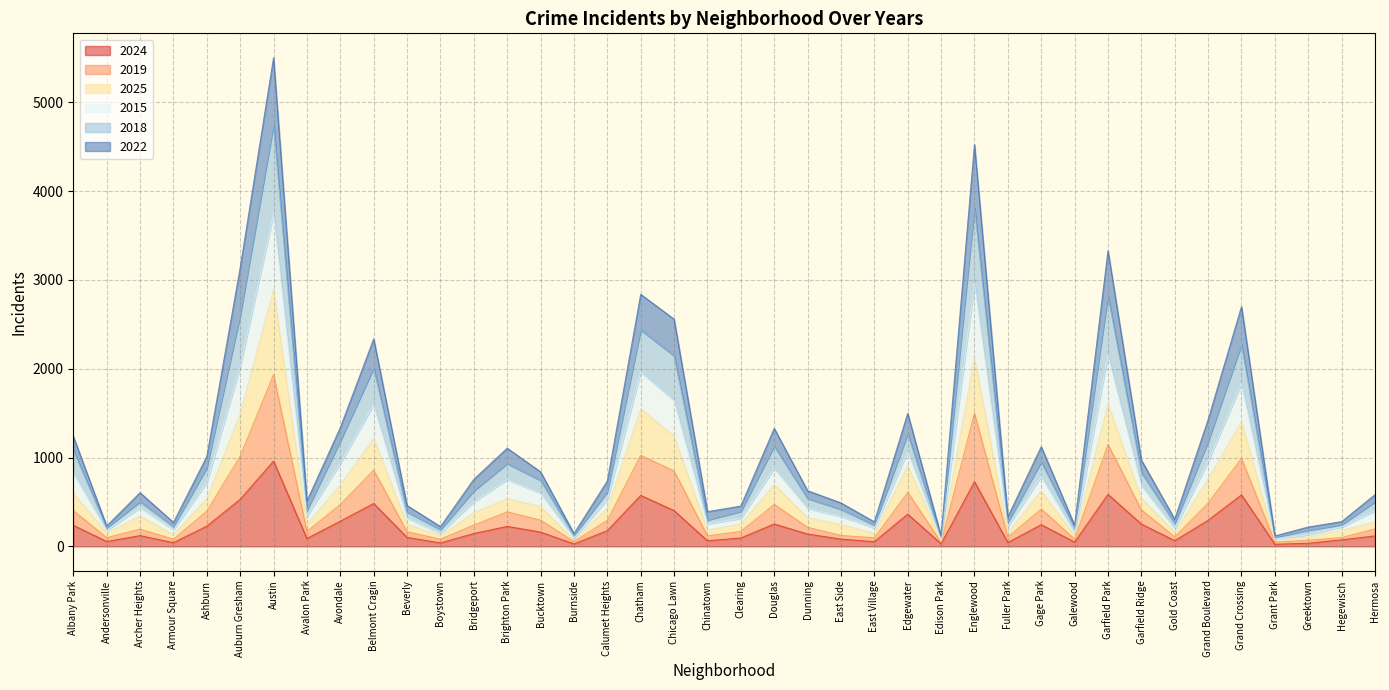

Where is the first local maximum for 2019?

Archer Heights